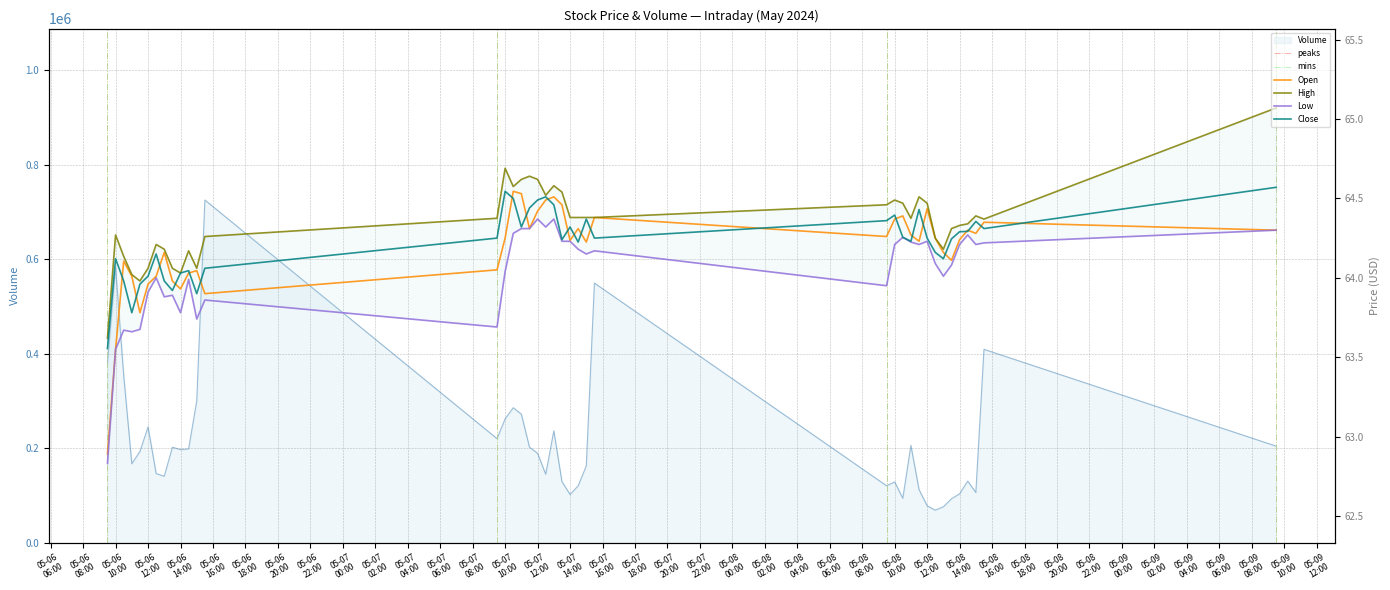

Reading left to right, list all the values displayed in this chart.

Volume: 380693.0	582967.0	354518.0	167486.0	193477.0	245316.0	146693.0	141082.0	202386.0	197491.0	198953.0	300520.0	725780.0	220600.0	262495.0	286076.0	272383.0	202561.0	189576.0	145187.0	237202.0	129583.0	102465.0	120742.0	162972.0	549986.0	120864.0	129007.0	94357.0	206322.0	112819.0	78487.0	69213.0	76418.0	93430.0	103724.0	130821.0	106554.0	409681.0	204773.0
Open: 62.9	63.5	64.1	64.0	63.8	64.0	64.0	64.2	64.0	63.9	64.0	64.0	63.9	64.1	64.2	64.5	64.5	64.3	64.4	64.5	64.5	64.5	64.2	64.3	64.2	64.4	64.3	64.4	64.4	64.3	64.2	64.4	64.2	64.2	64.1	64.2	64.3	64.3	64.3	64.3
High: 63.6	64.3	64.1	64.0	64.0	64.1	64.2	64.2	64.1	64.0	64.2	64.1	64.3	64.4	64.7	64.6	64.6	64.6	64.6	64.5	64.6	64.5	64.4	64.4	64.4	64.4	64.5	64.5	64.5	64.4	64.5	64.5	64.2	64.2	64.3	64.3	64.3	64.4	64.4	65.1
Low: 62.8	63.5	63.7	63.7	63.7	63.9	64.0	63.9	63.9	63.8	64.0	63.7	63.9	63.7	64.0	64.3	64.3	64.3	64.4	64.3	64.4	64.2	64.2	64.2	64.2	64.2	64.0	64.2	64.3	64.2	64.2	64.2	64.1	64.0	64.1	64.2	64.3	64.2	64.2	64.3
Close: 63.6	64.1	64.0	63.8	64.0	64.0	64.2	64.0	63.9	64.0	64.0	63.9	64.1	64.2	64.5	64.5	64.3	64.4	64.5	64.5	64.5	64.2	64.3	64.2	64.4	64.2	64.4	64.4	64.3	64.2	64.4	64.2	64.2	64.1	64.2	64.3	64.3	64.4	64.3	64.6